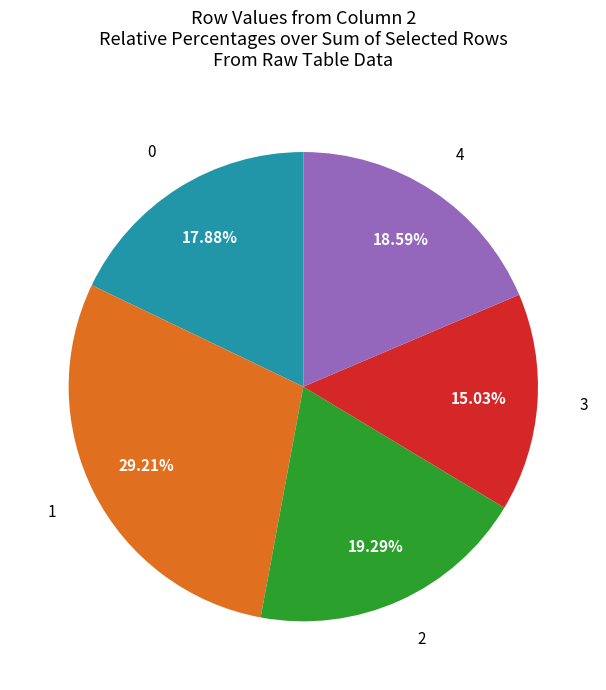

Is there any slice that represents more than half of the pie?

No